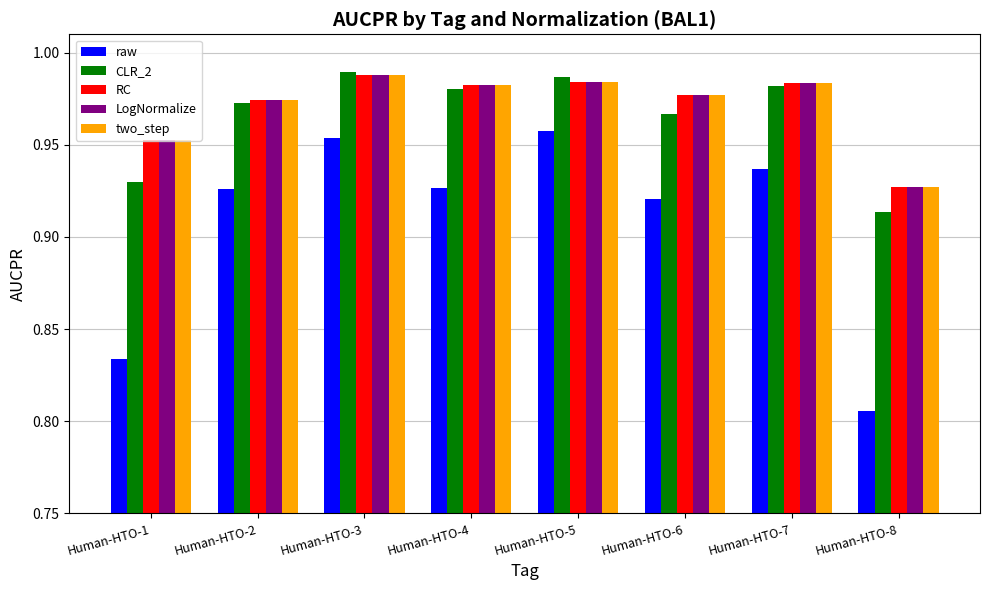

What is the sum of the two_step values at Human-HTO-2 and Human-HTO-8?

1.9